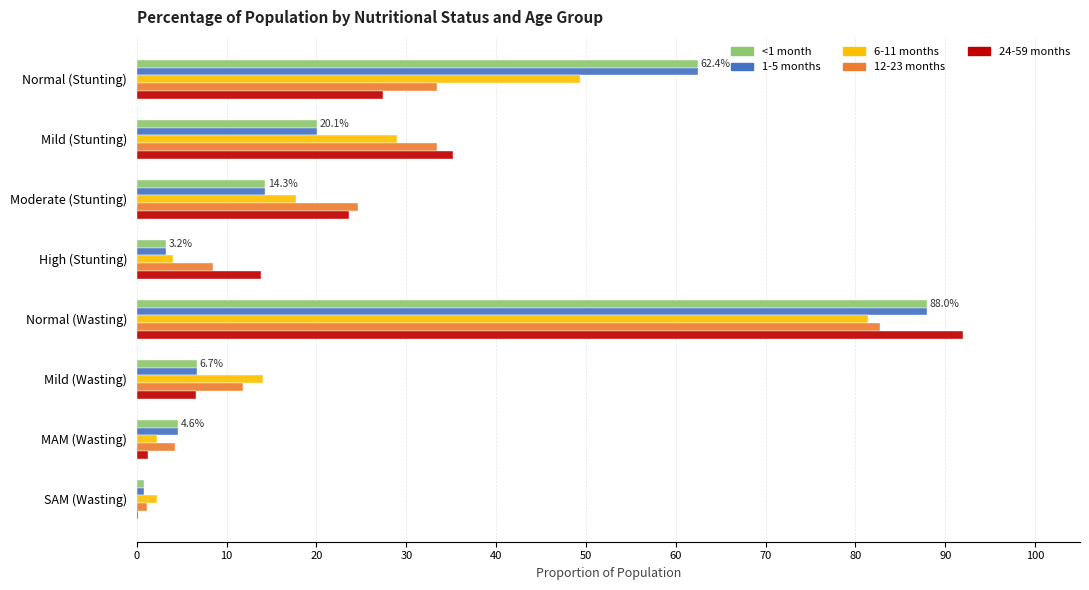

What are all the series names shown in the legend?

<1 month, 1-5 months, 6-11 months, 12-23 months, 24-59 months